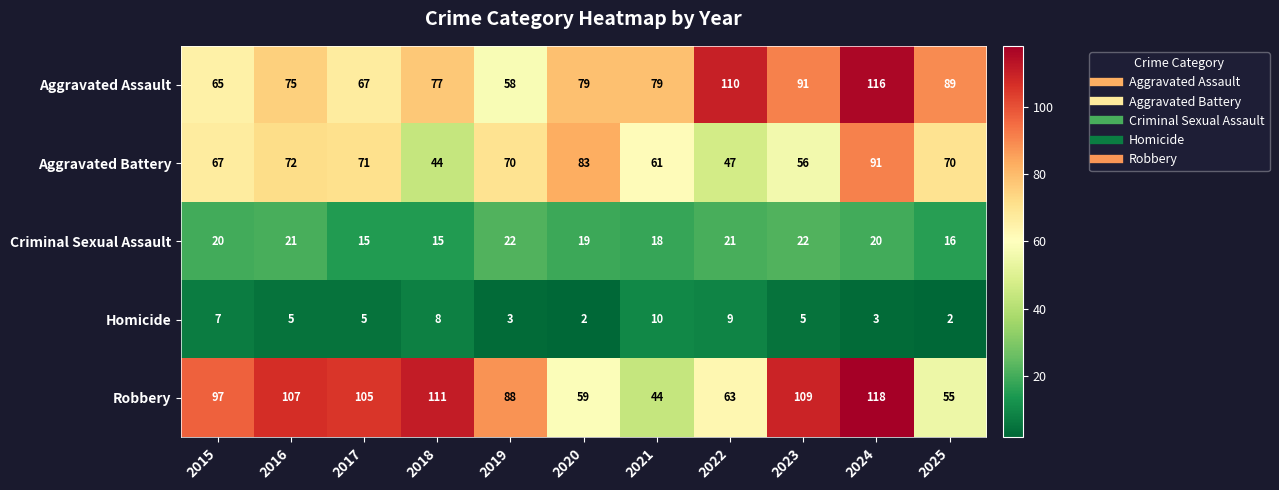

At 2015, list the series in order from smallest to largest.

Homicide, Criminal Sexual Assault, Aggravated Assault, Aggravated Battery, Robbery